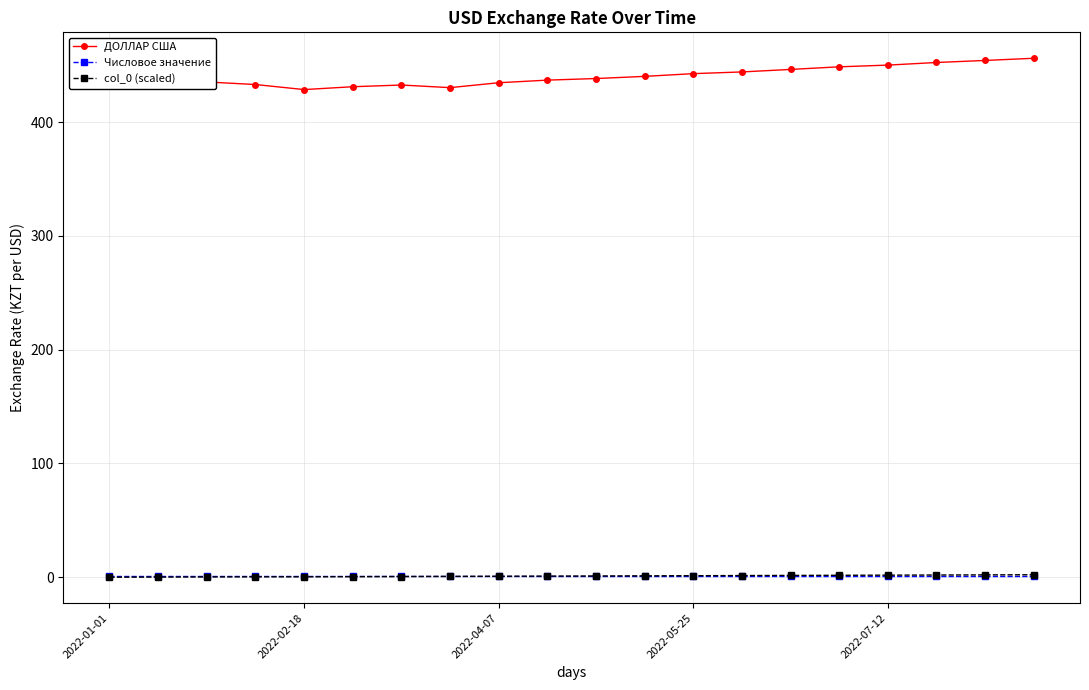

At how many categories does at least one series exceed 169?

20